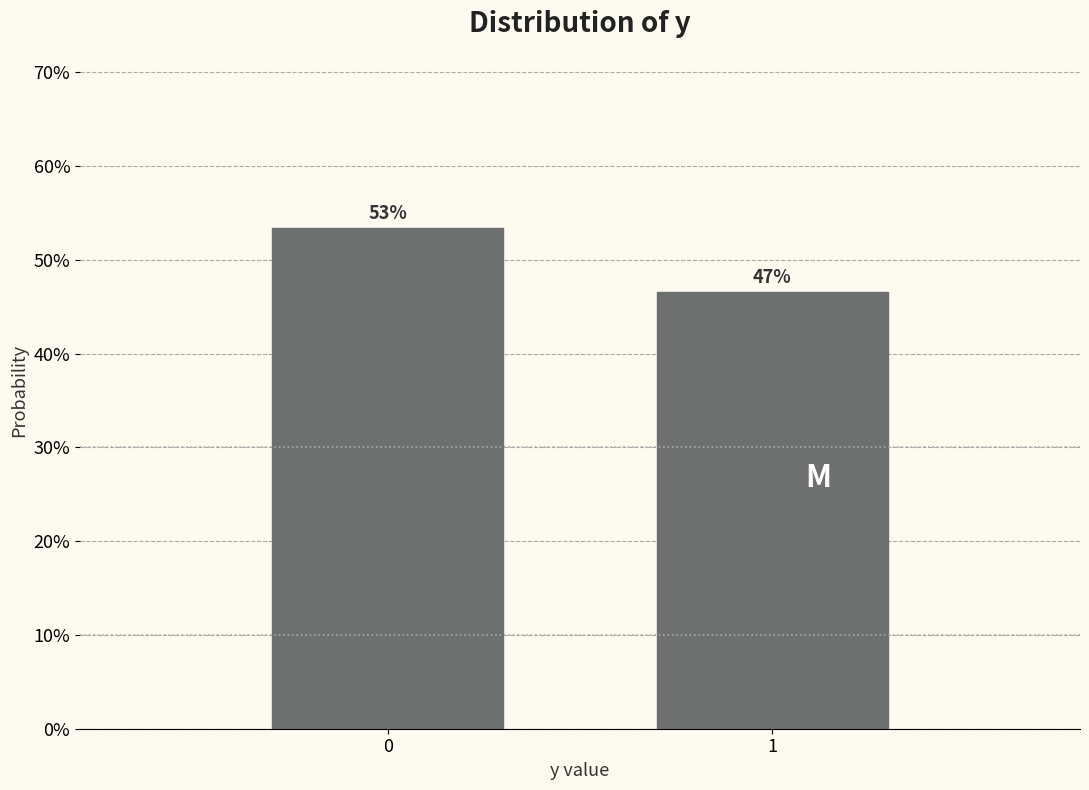

Are the bars horizontal?

No